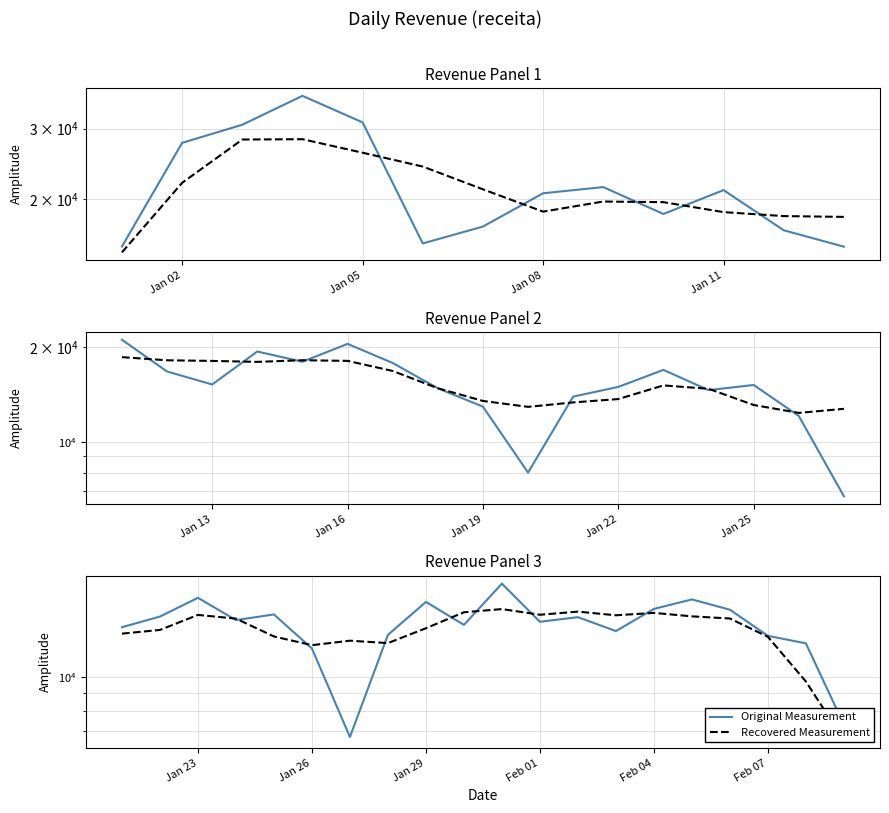

What is the value of the Original Measurement point at the 7th from the left?

6729.8